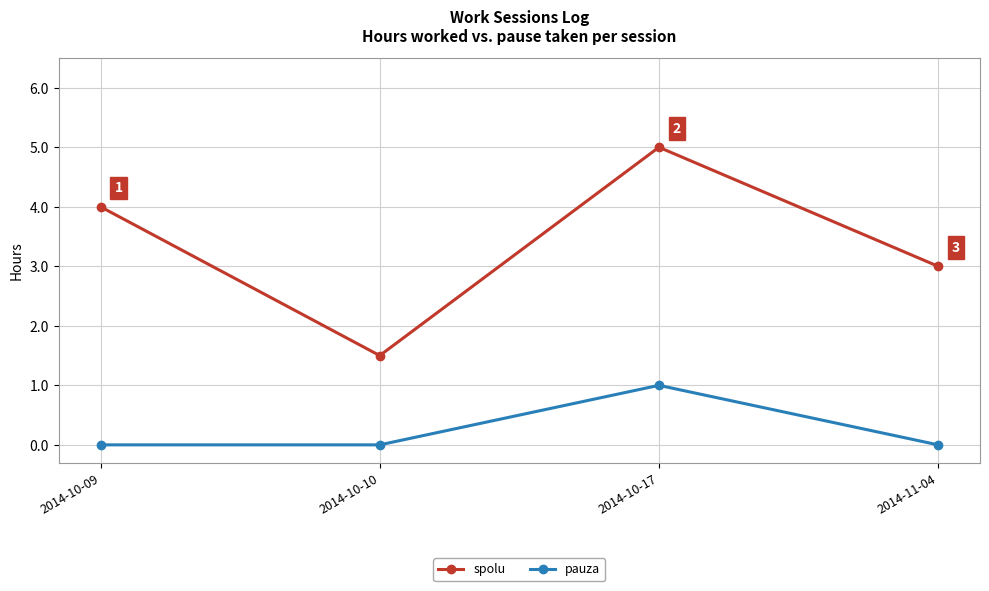

At which category is the sum across all series the highest?

2014-10-17